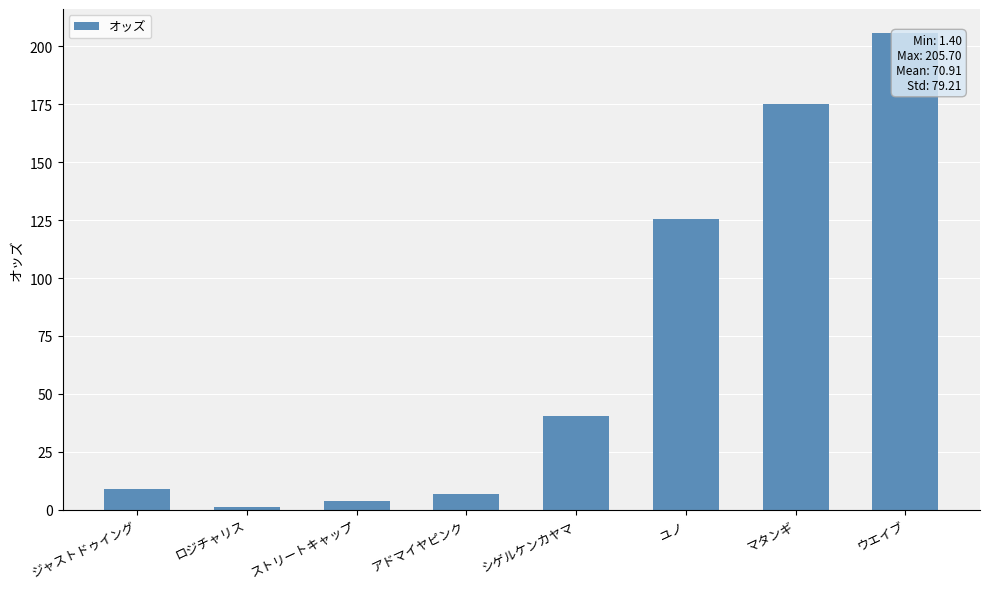

What is the difference between the values at マタンギ and ロジチャリス?

173.6